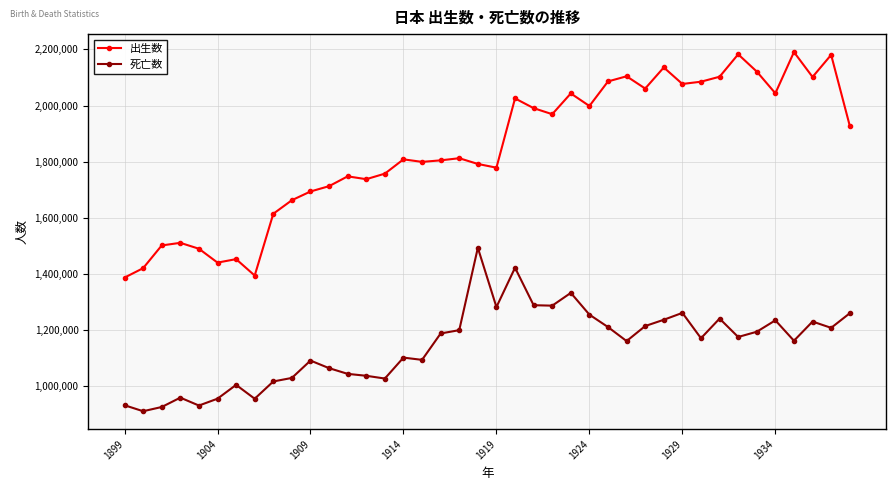

How many series are shown in this chart?

2